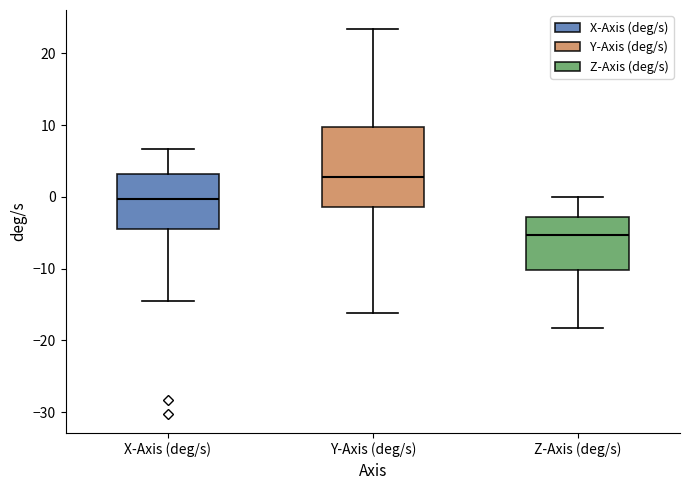

Which box's median line is the lowest?

Z-Axis (deg/s)